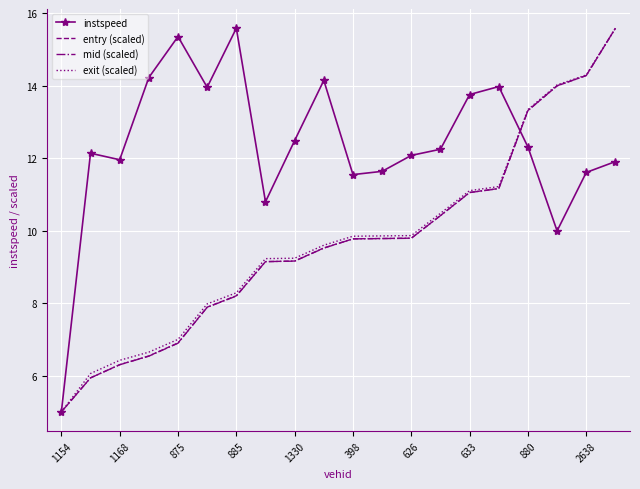

Which series has the widest spread of values?

instspeed